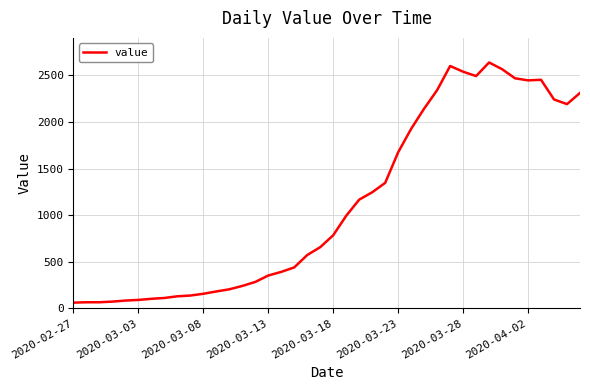

What is the smallest value displayed?

61